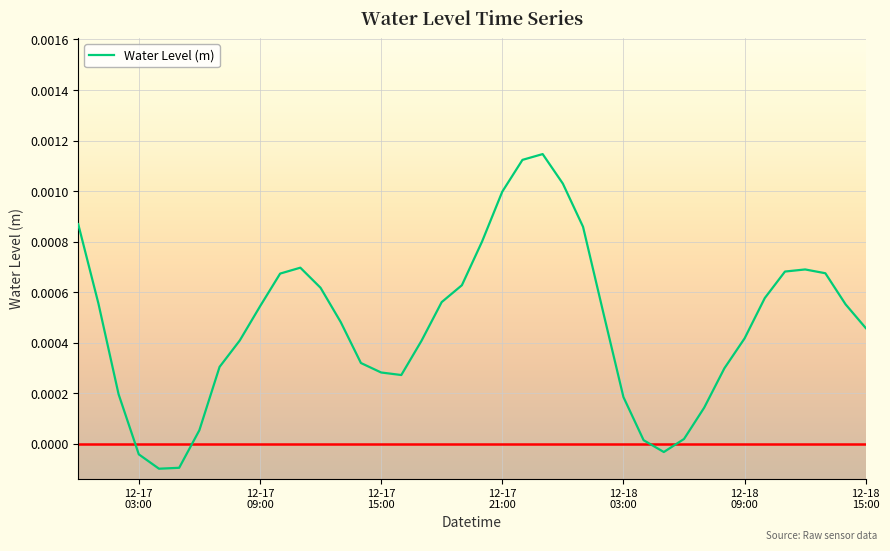

How many lines are shown in the chart?

1